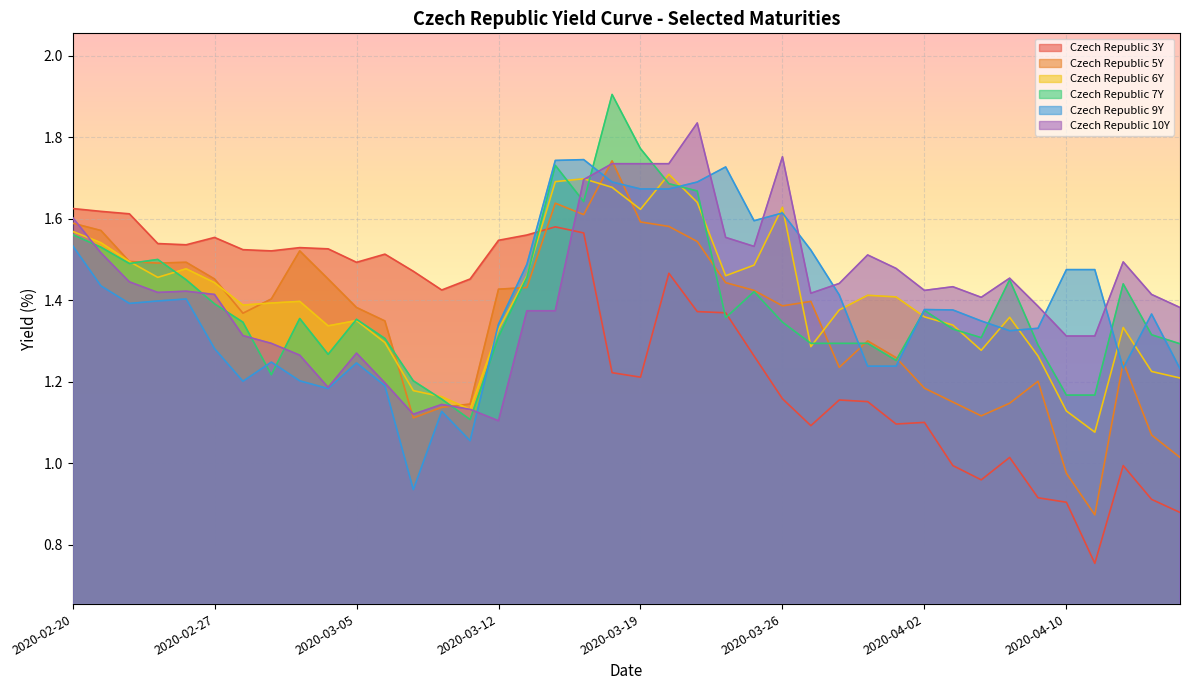

How many lines are shown in the chart?

6